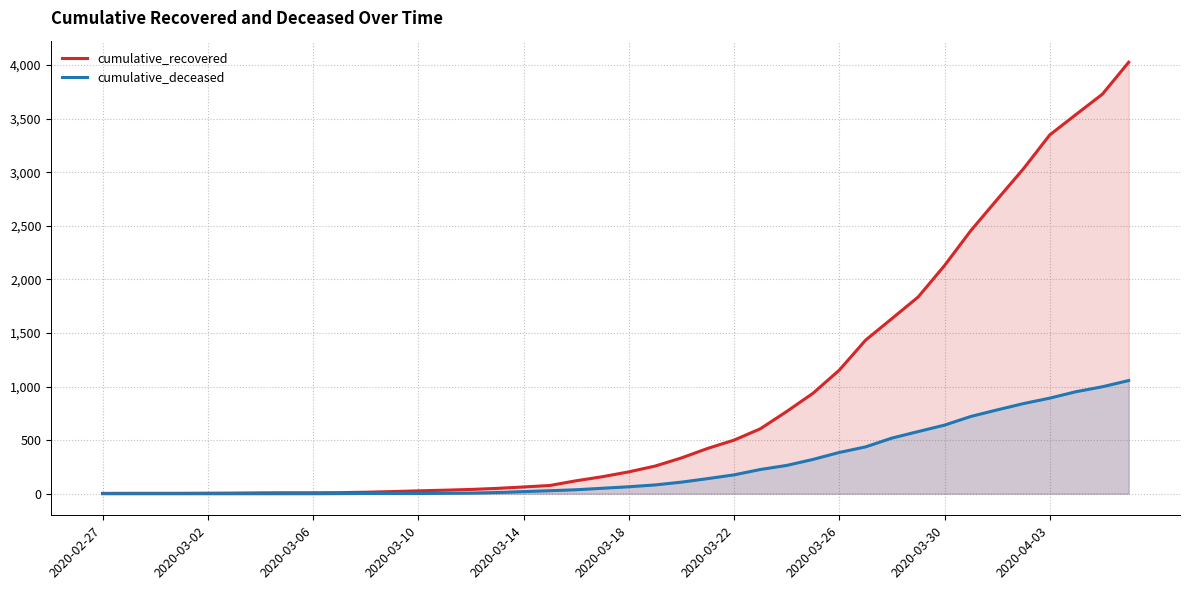

Which series has the widest spread of values?

cumulative_recovered